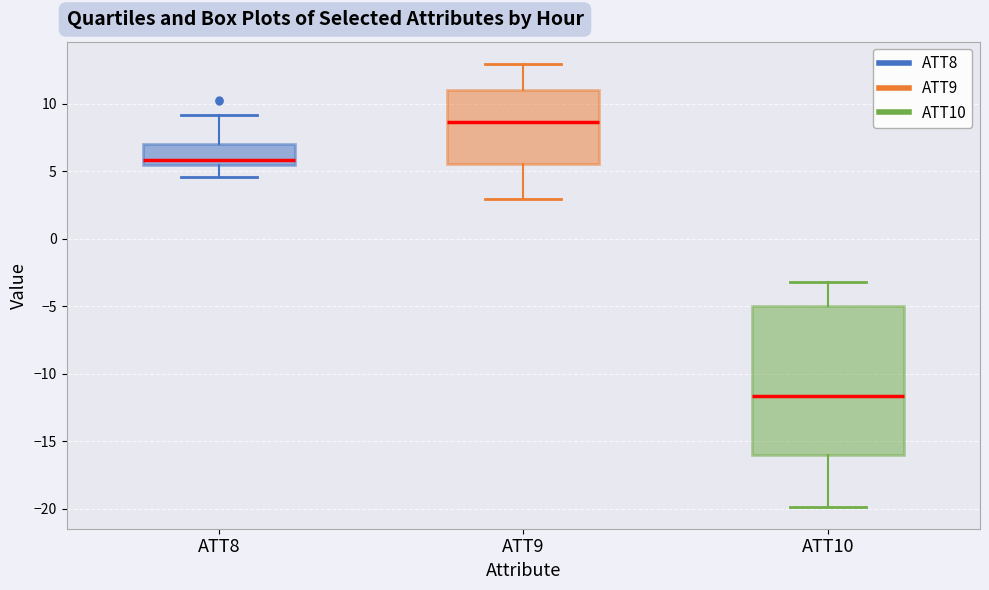

Reading left to right, transcribe this box plot: for each box, give where its median line is, the range the box spans, and where its two whiskers end, as read against the y-axis. The values are not printed on the chart, so give them approximately, as read against the axis.

ATT8: median 6.0, box 5.5 to 7.0, whiskers 4.5 to 9.0
ATT9: median 8.5, box 5.5 to 11.0, whiskers 3.0 to 13.0
ATT10: median -11.5, box -16.0 to -5.0, whiskers -20.0 to -3.0